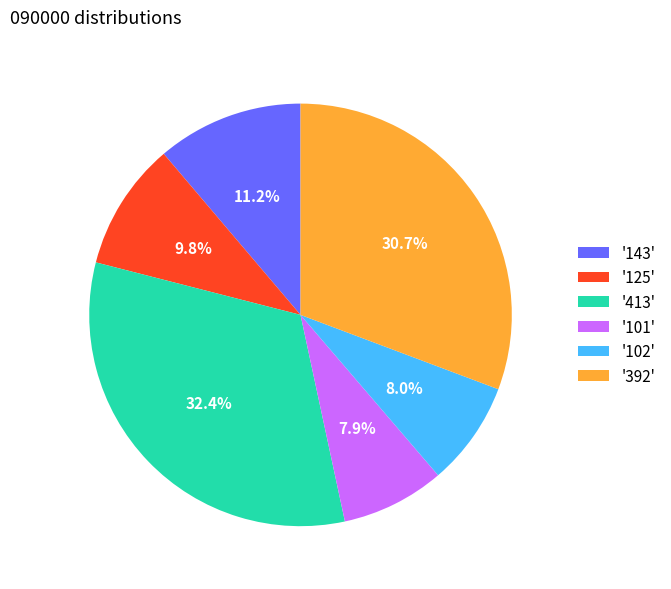

Is there any slice that represents more than half of the pie?

No